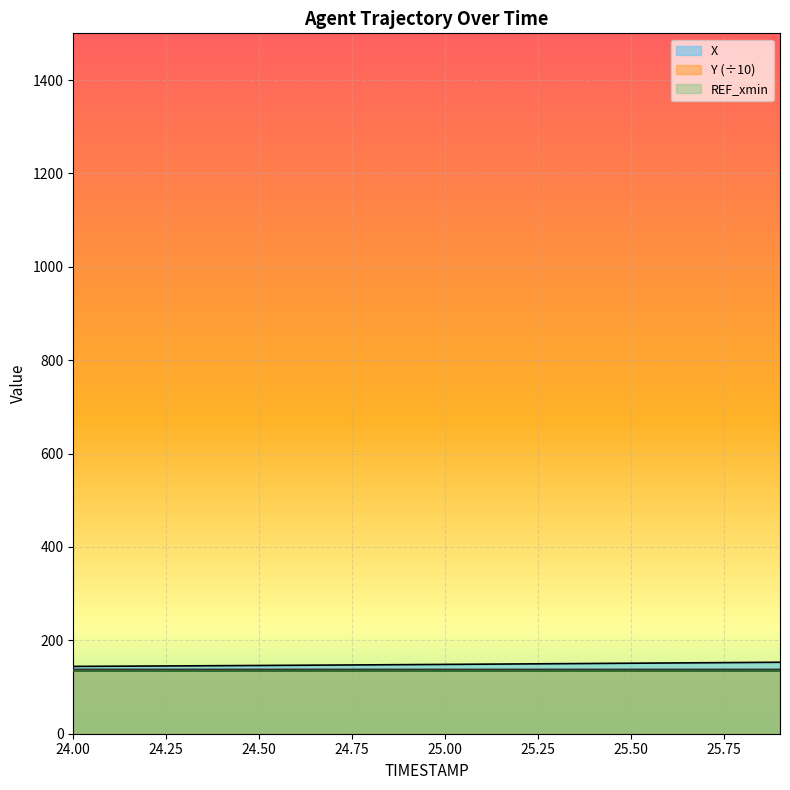

Which series has the widest spread of values?

X